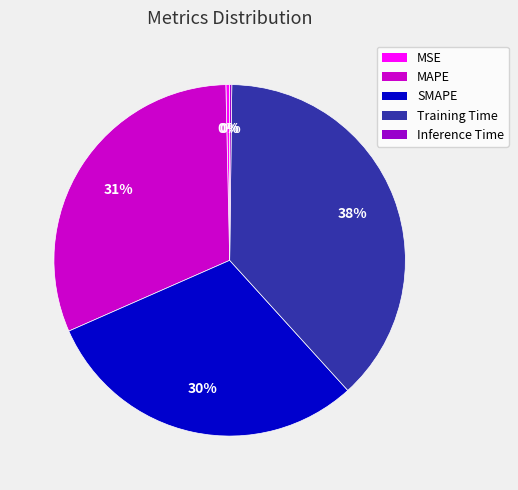

What is the largest slice in the pie chart?

Training Time